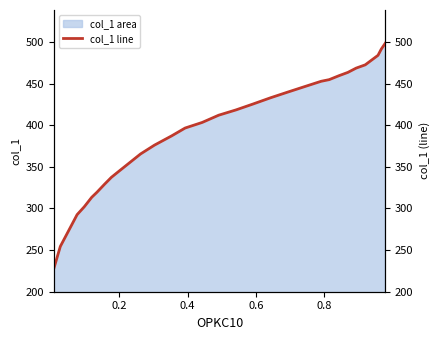

Reading left to right, what are all the values shown in this chart?

227.7	254.4	292.6	302.0	313.5	319.4	329.2	337.5	344.6	365.5	376.1	387.2	396.6	403.4	412.1	418.4	425.5	433.0	439.7	446.5	452.8	454.8	459.5	463.5	468.6	472.5	479.2	484.0	491.5	498.5